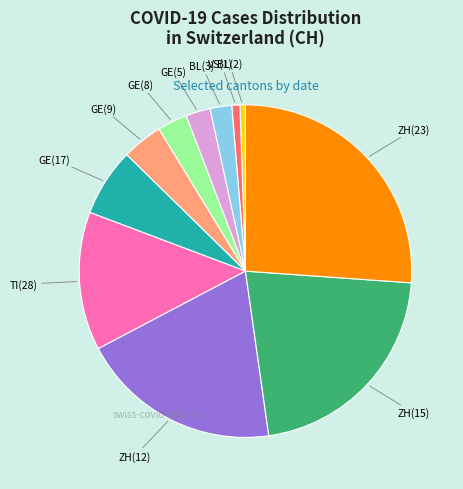

Does any single category account for the majority?

No